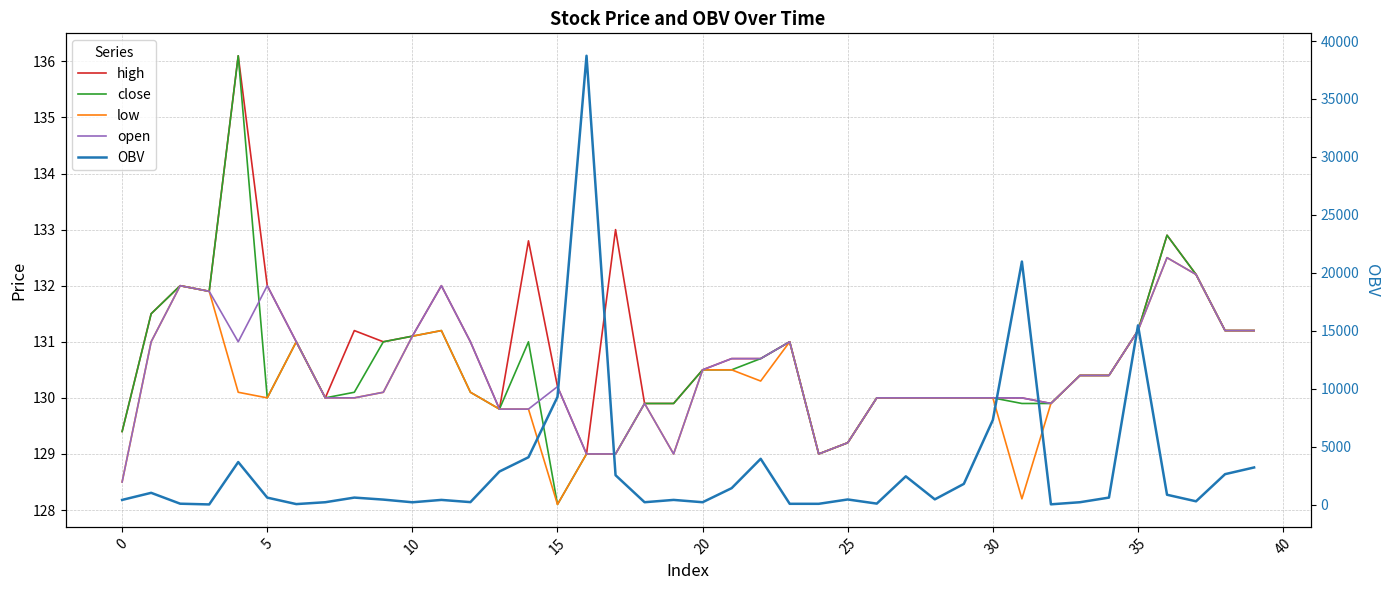

What is the sum of all high values?

5235.3